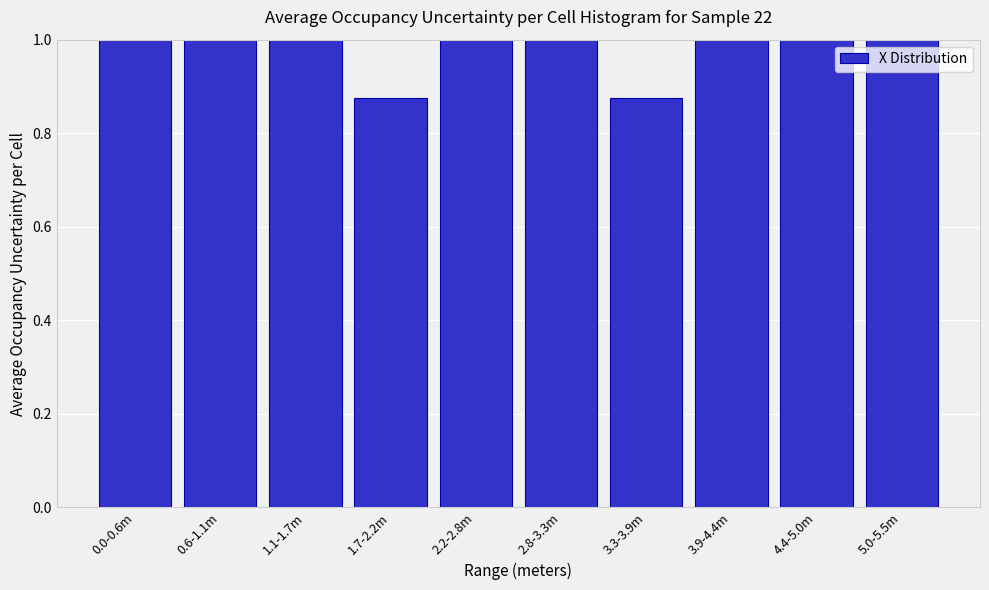

Which has a higher value, 3.3-3.9m or 4.4-5.0m?

4.4-5.0m